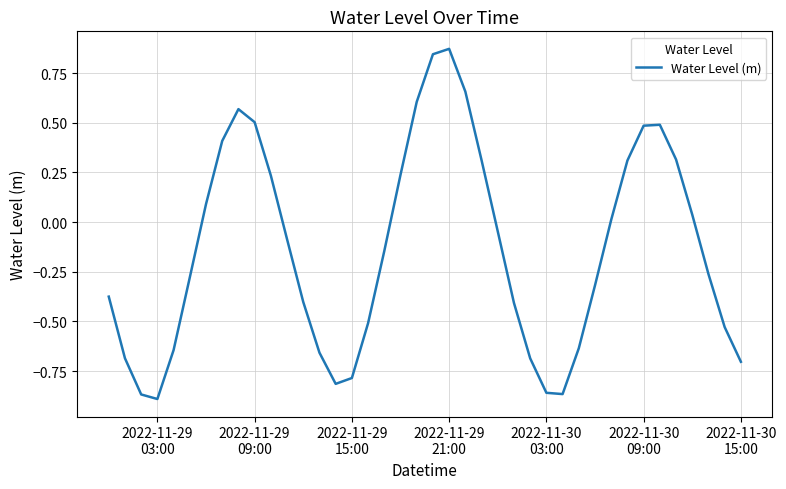

Does the chart display data point markers on the line(s)?

No